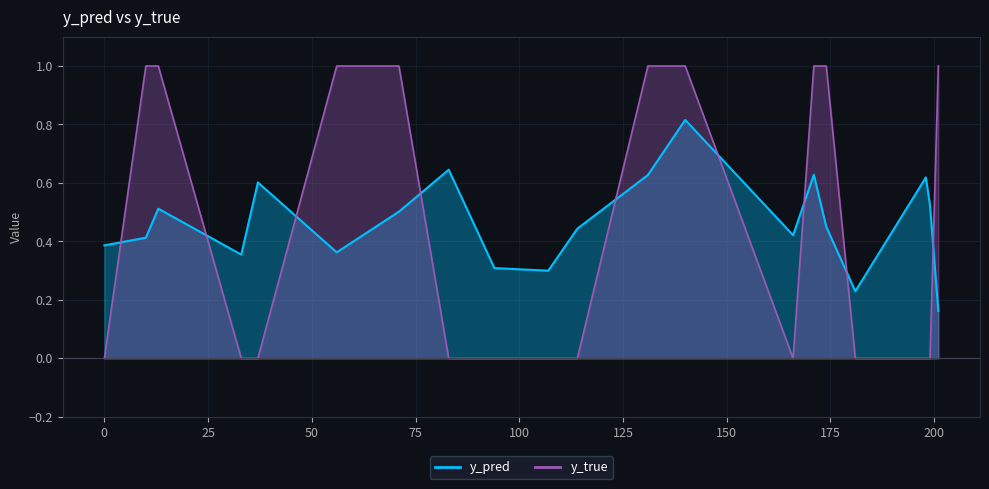

Between 37 and 199, which is larger?

37